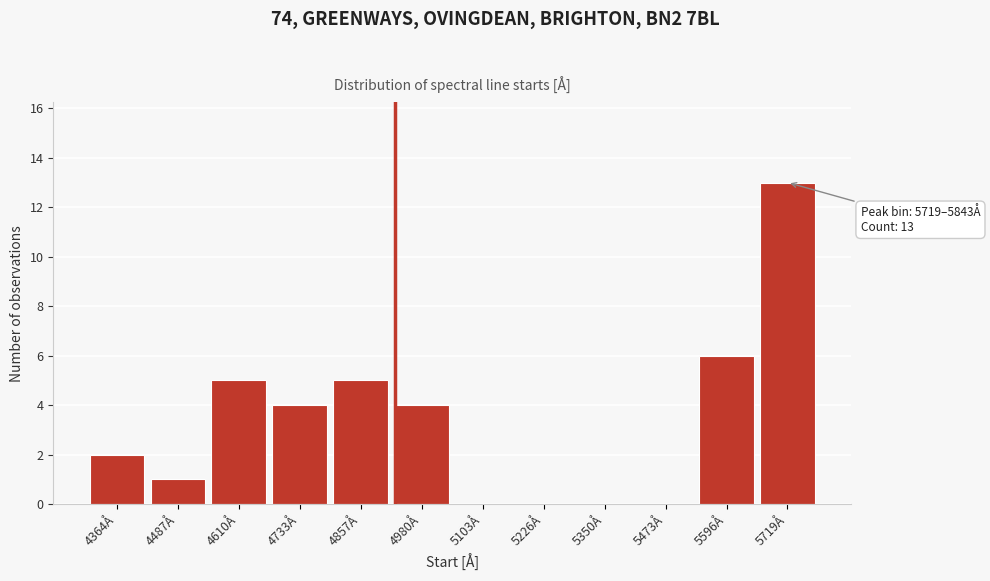

Reading left to right, transcribe all the data shown in this chart.

4364Å=2	4487Å=1	4610Å=5	4733Å=4	4857Å=5	4980Å=4	5103Å=0	5226Å=0	5350Å=0	5473Å=0	5596Å=6	5719Å=13